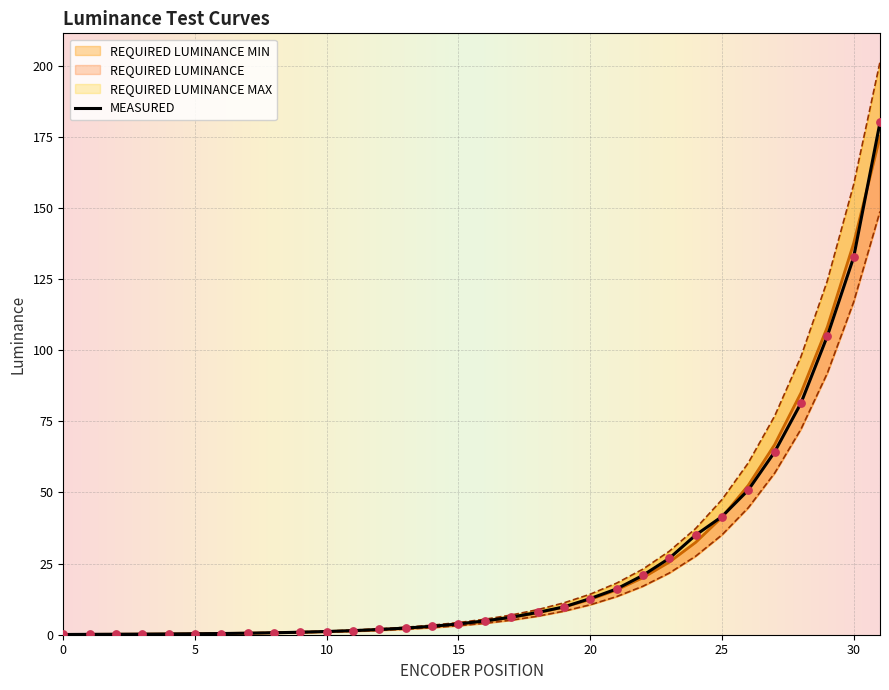

What are all the series names shown in the legend?

REQUIRED LUMINANCE MIN, REQUIRED LUMINANCE, REQUIRED LUMINANCE MAX, MEASURED